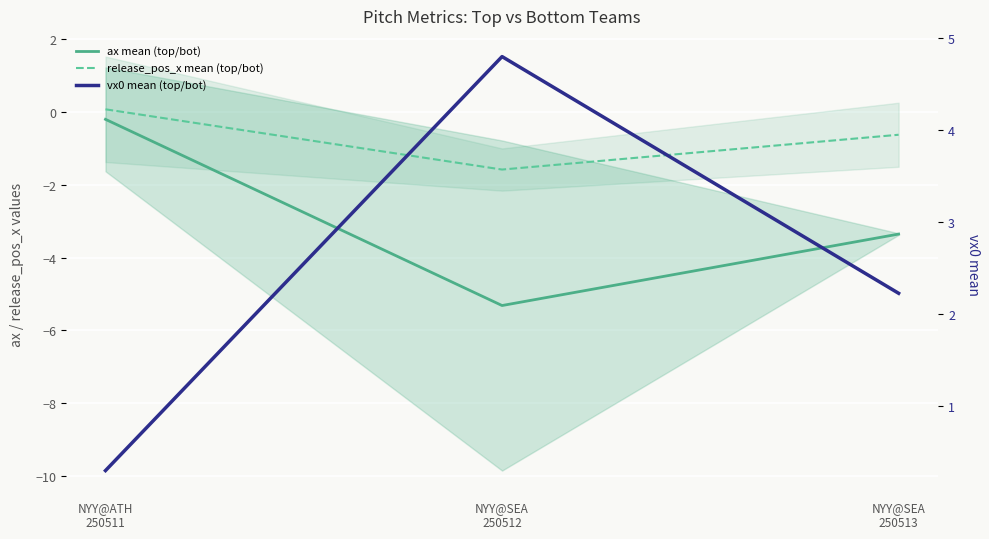

How many lines are shown in the chart?

3